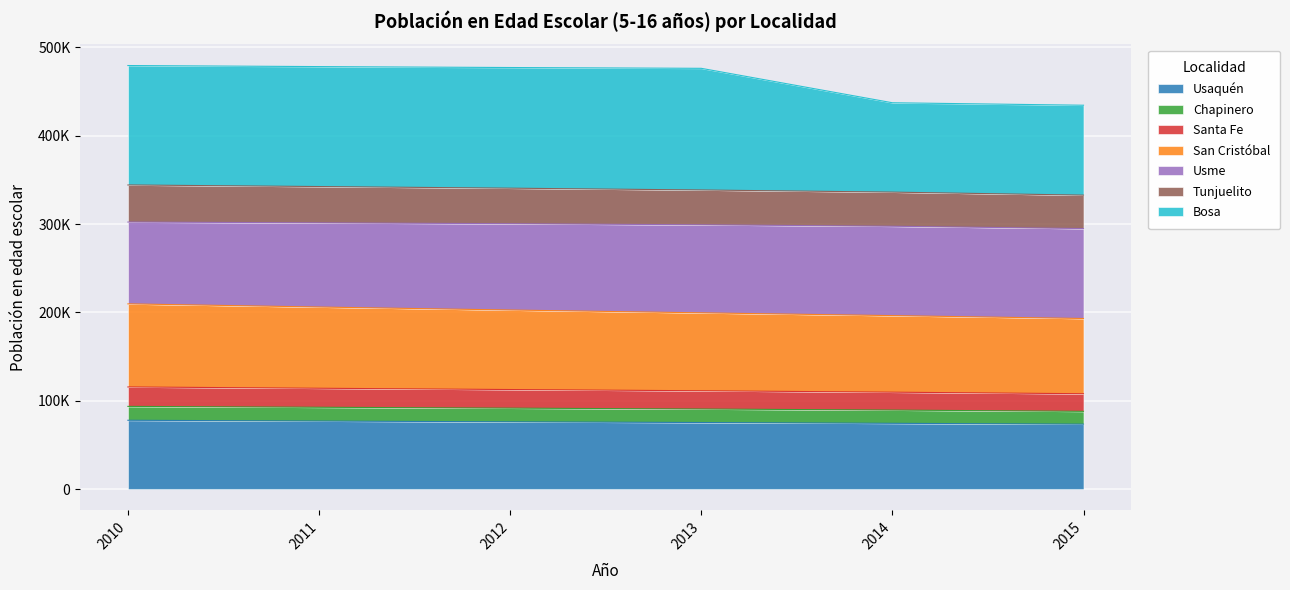

Where is Santa Fe nearest to the value 201455?

2012